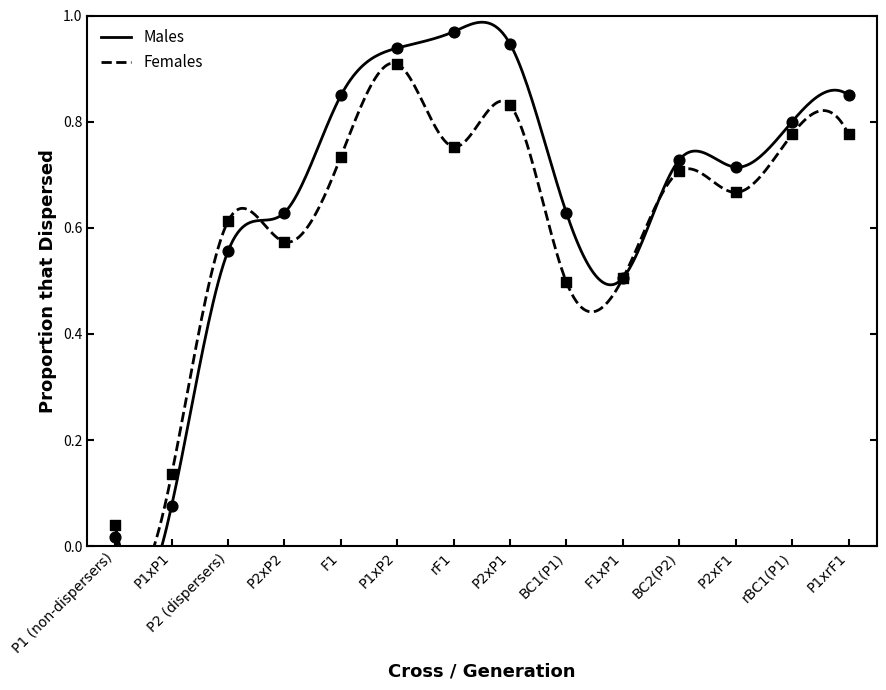

Is the value of Males at P2xP1 greater than the value of Females at rBC1(P1)?

Yes